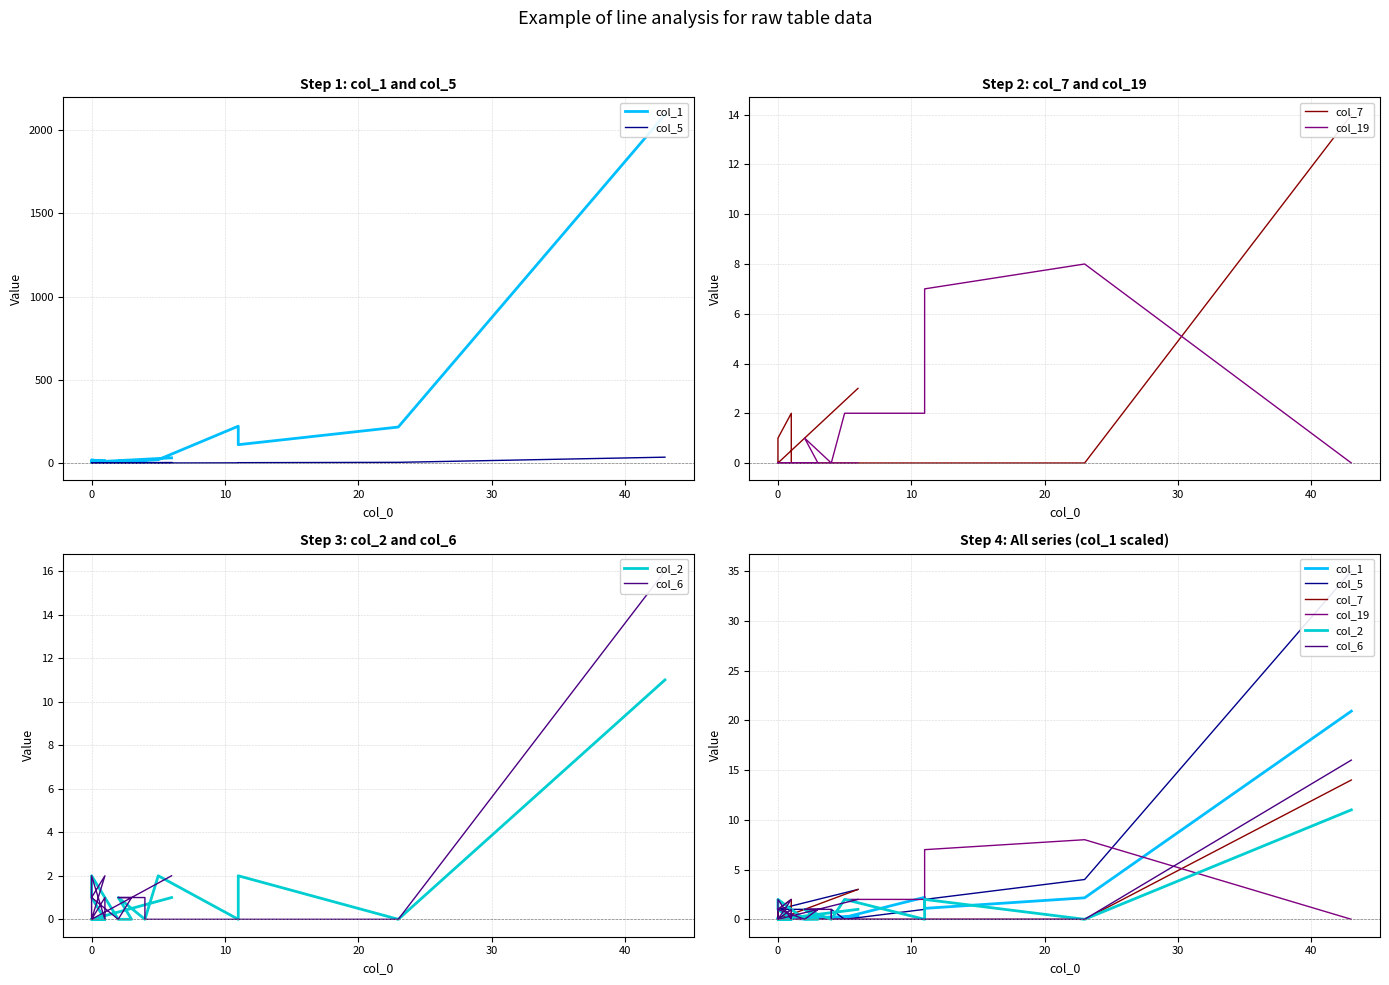

Rank the series by their maximum value, from highest to lowest.

col_5, col_1, col_6, col_7, col_2, col_19